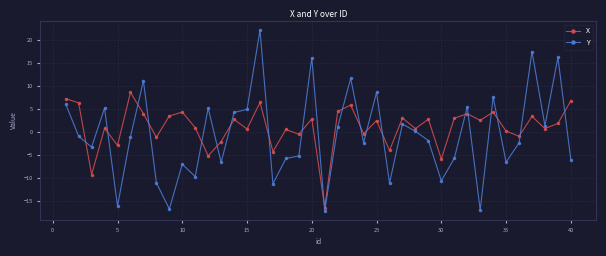

What is the value of the X point at the 31st from the left?

3.0